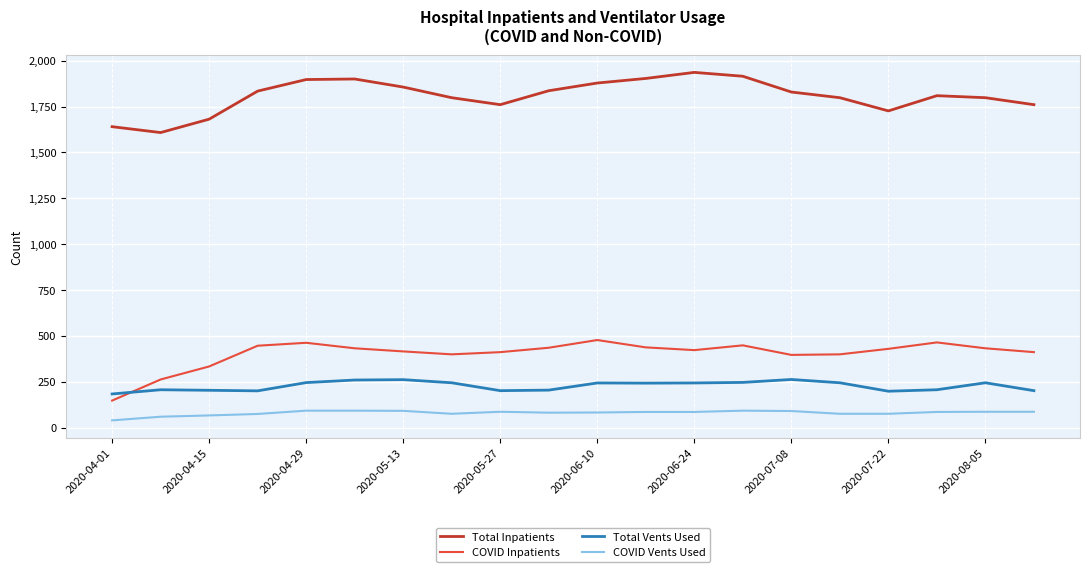

What is the maximum value shown in the chart?

1936